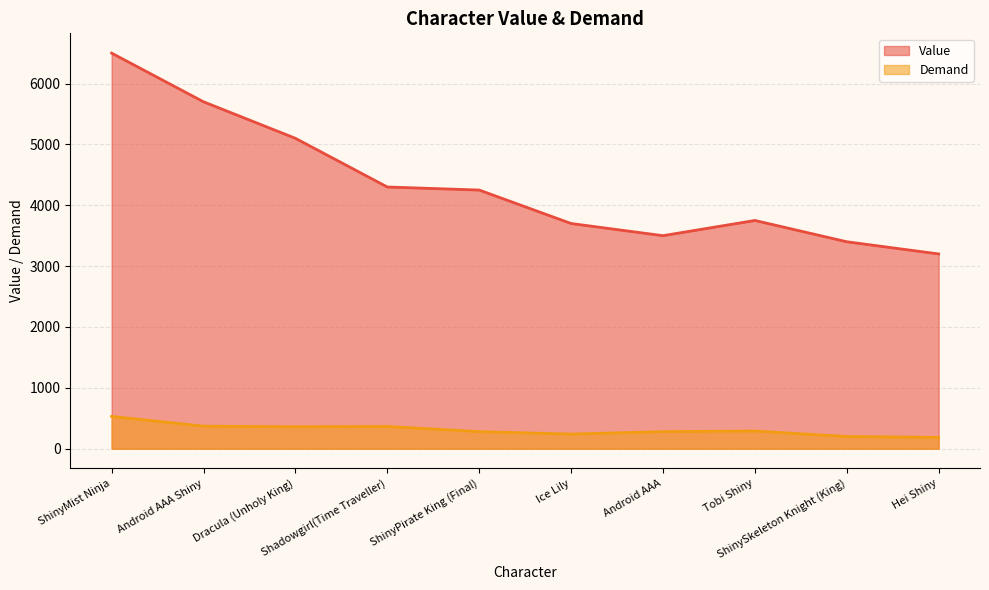

Read the Demand value at Tobi Shiny, to the nearest 5.

290